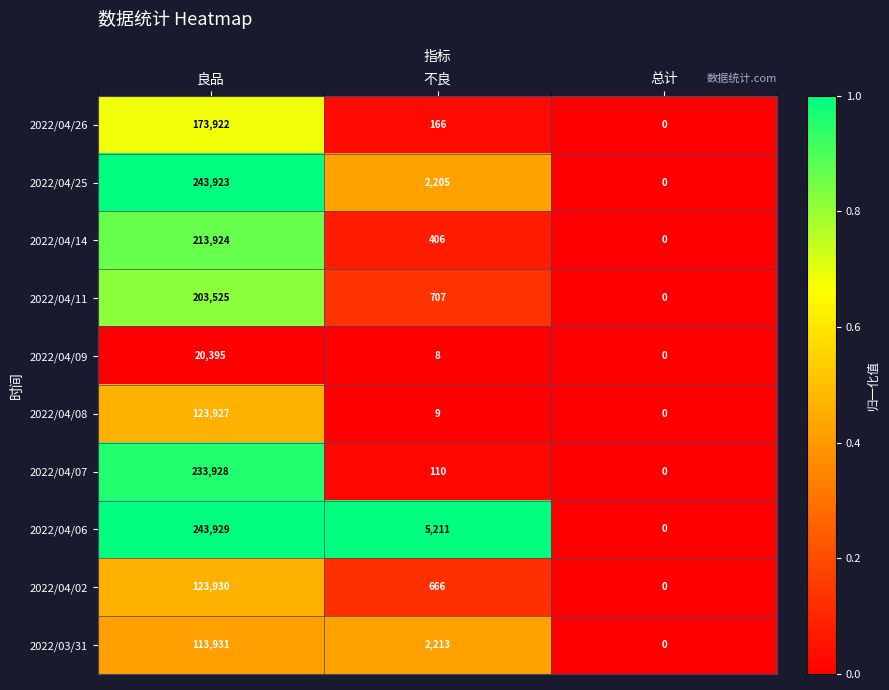

Which category has the lowest value across all series?

总计